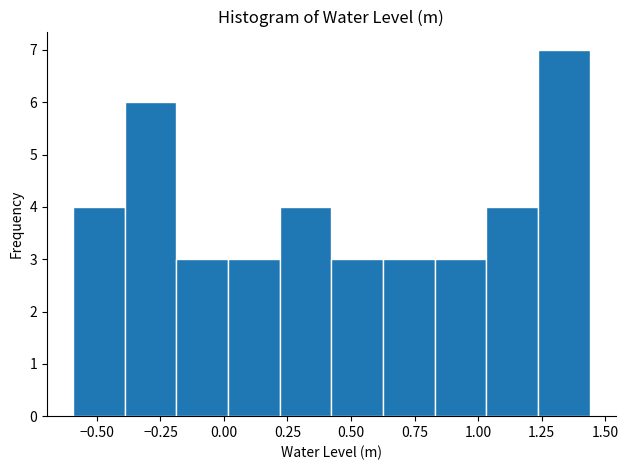

What is the height of the bar covering 0.20 to 0.40 on the x-axis? Neither the bar edges nor the heights are printed on the chart, so give them approximately, as read against the axes.

4